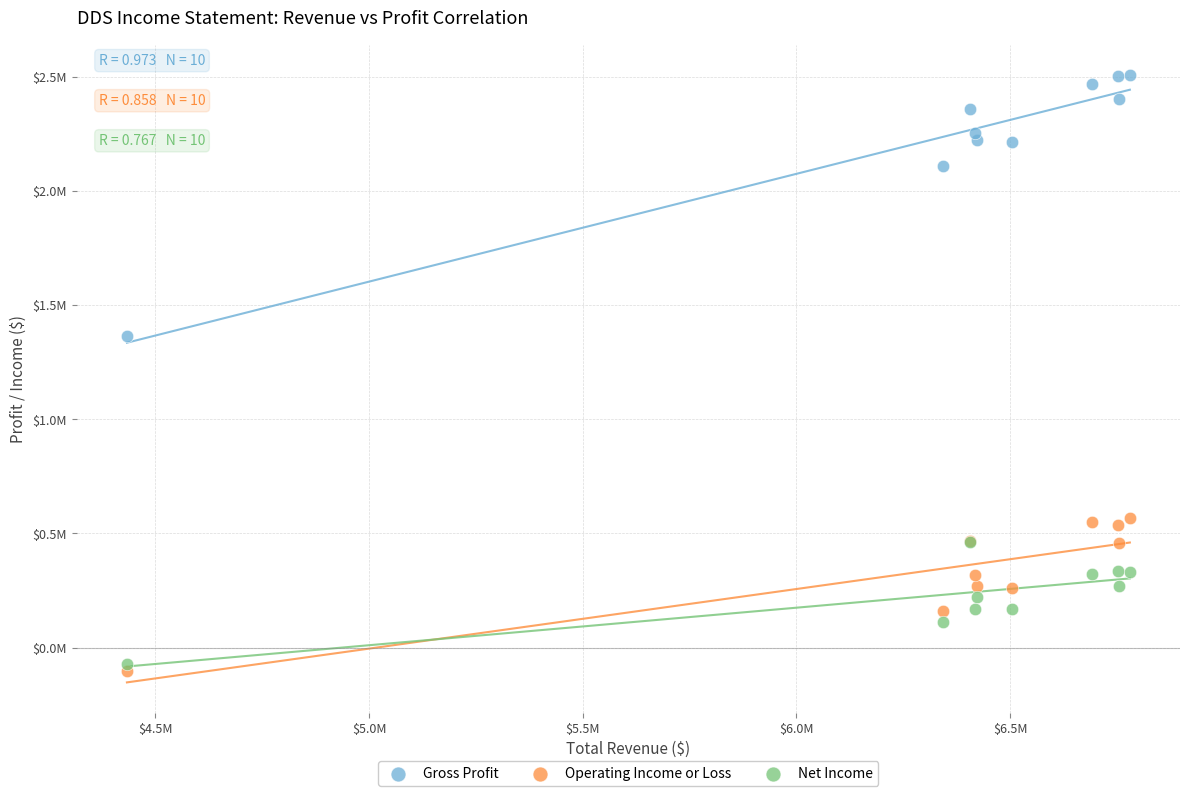

Which series has the largest Y range (max minus min)?

Gross Profit